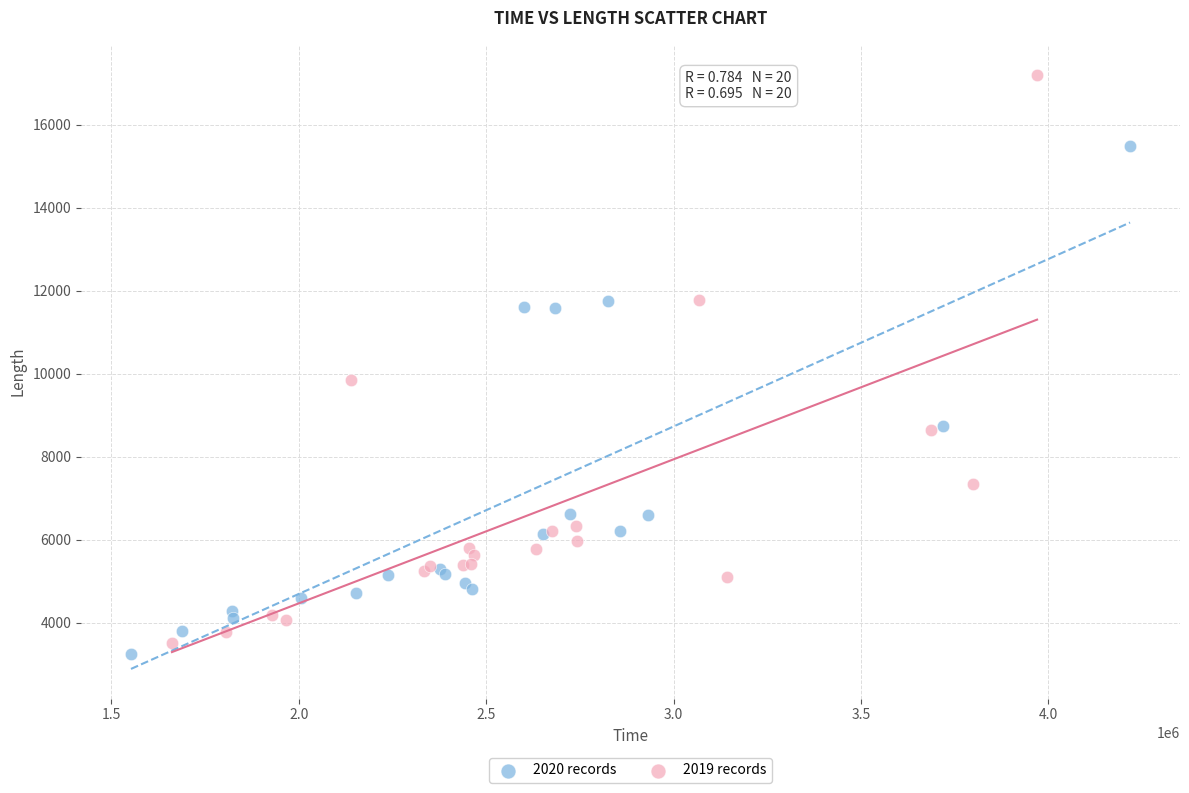

Which series reaches the maximum Y coordinate?

2019 records